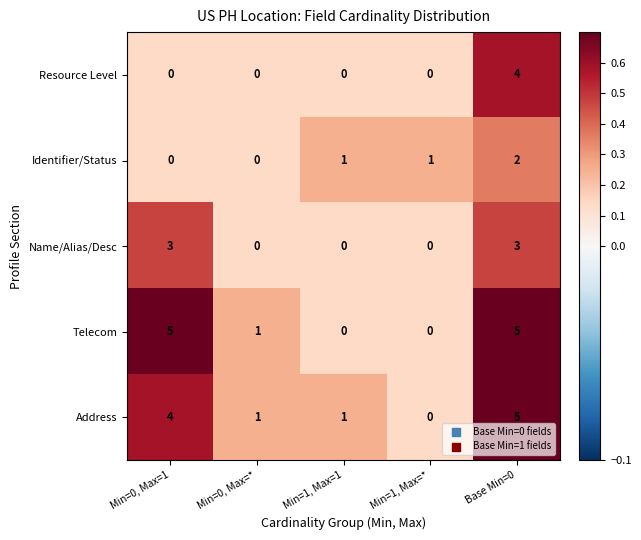

What is the sum of all Name/Alias/Desc values?

6